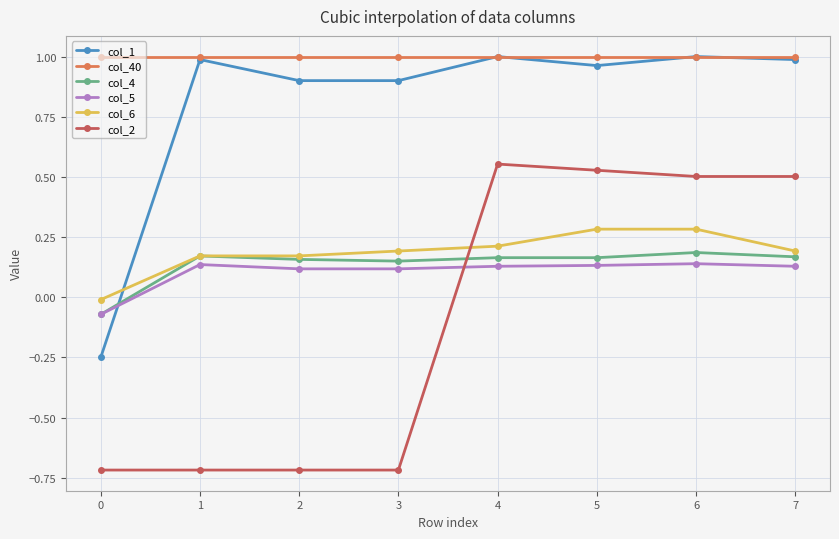

How many values in the col_1 series are below 0?

1